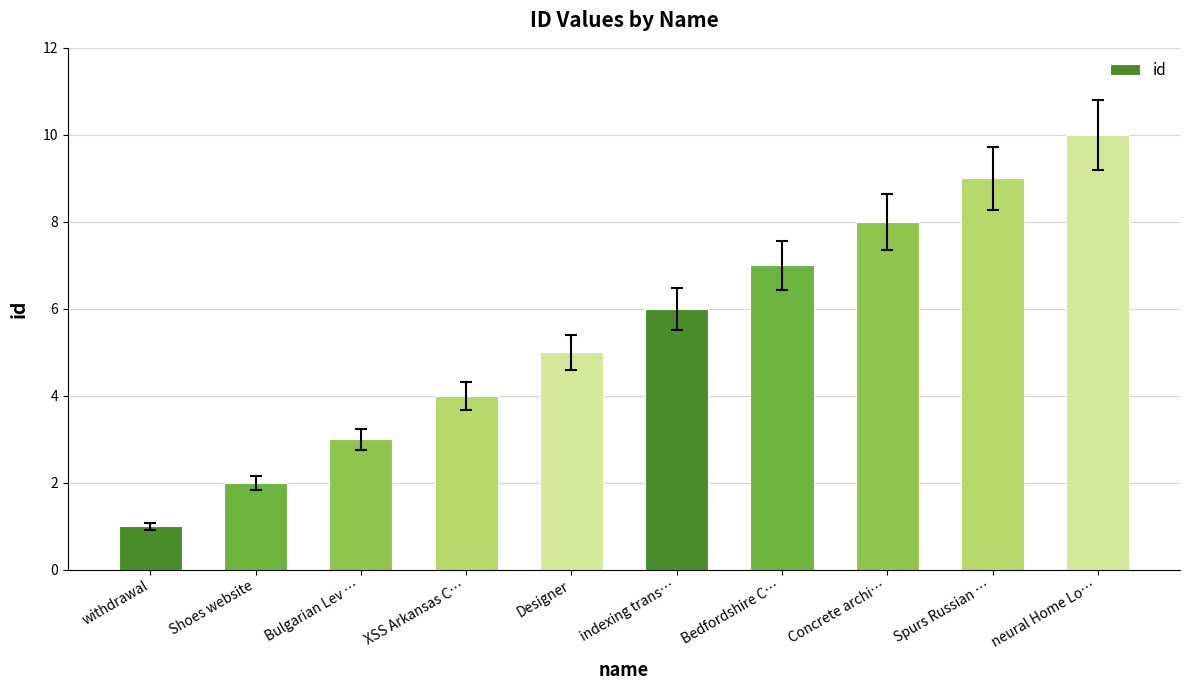

The value at XSS Arkansas C… is 1. True or false?

False